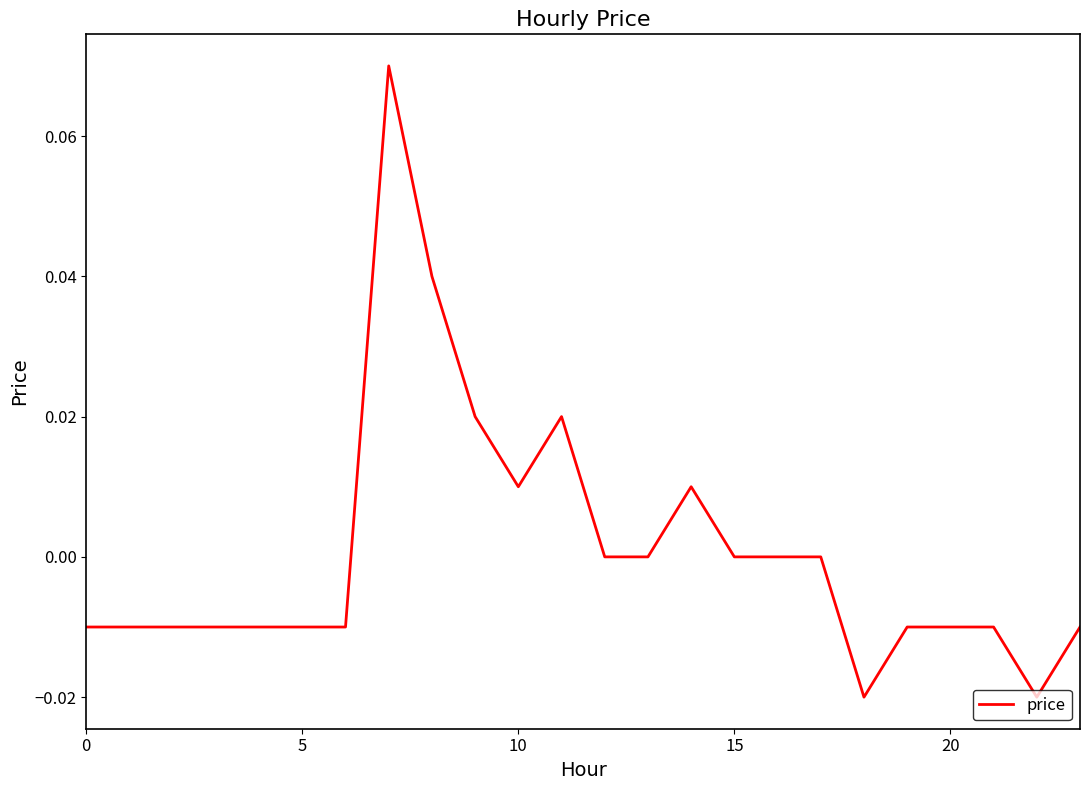

At which label is the value closest to 0?

12